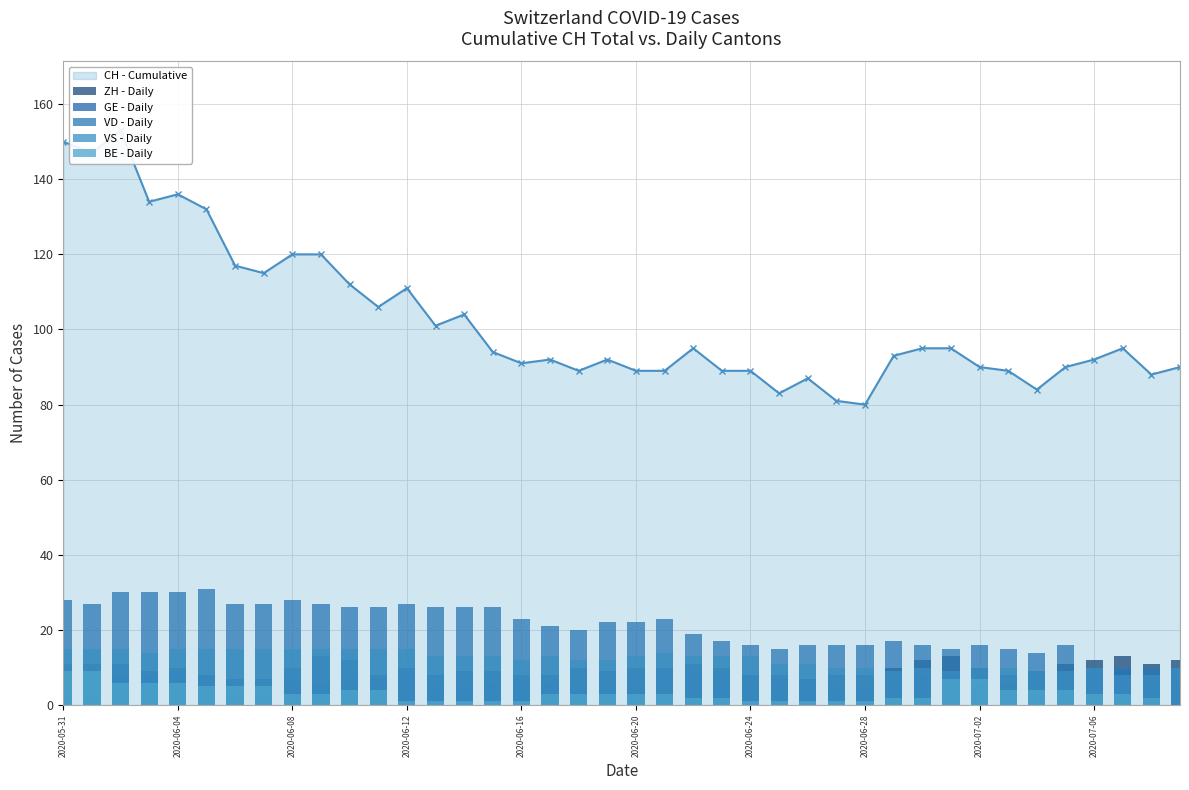

Is it true that VD - Daily equals 33 at 2020-06-16?

False